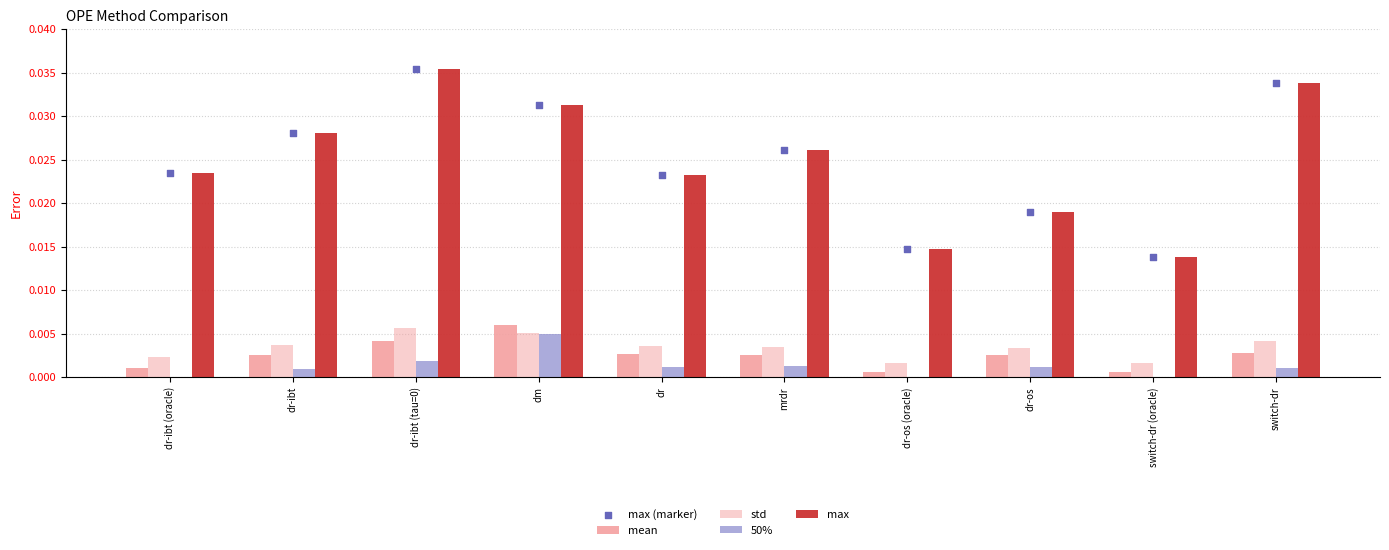

What is the total value across all series at dr-ibt (oracle)?

0.1